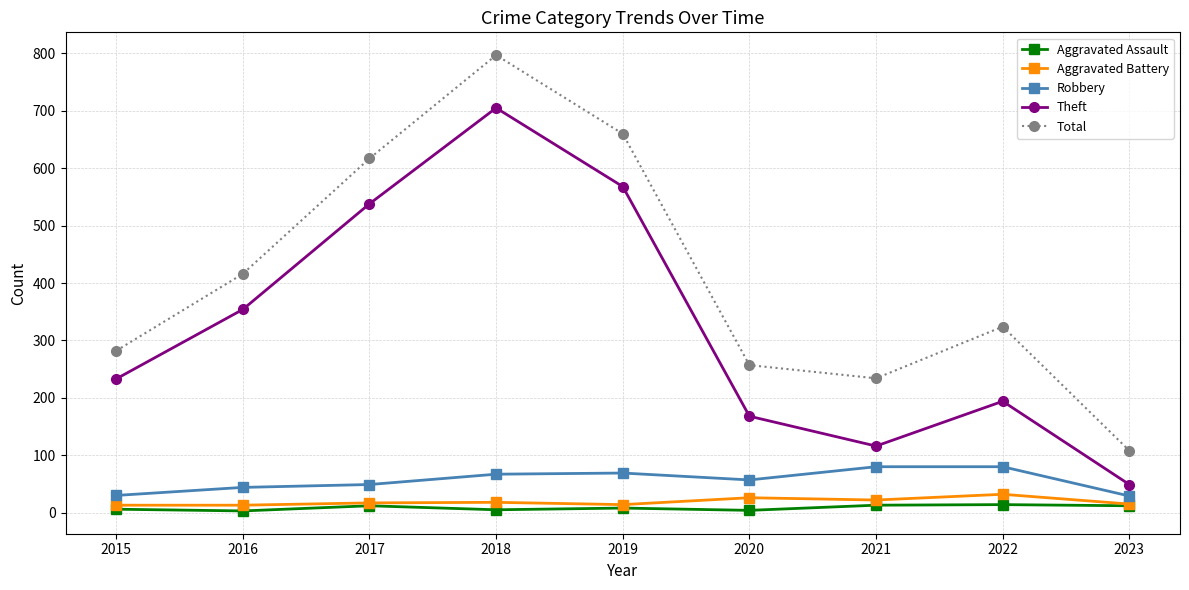

Where is Theft nearest to the value 377?

2016